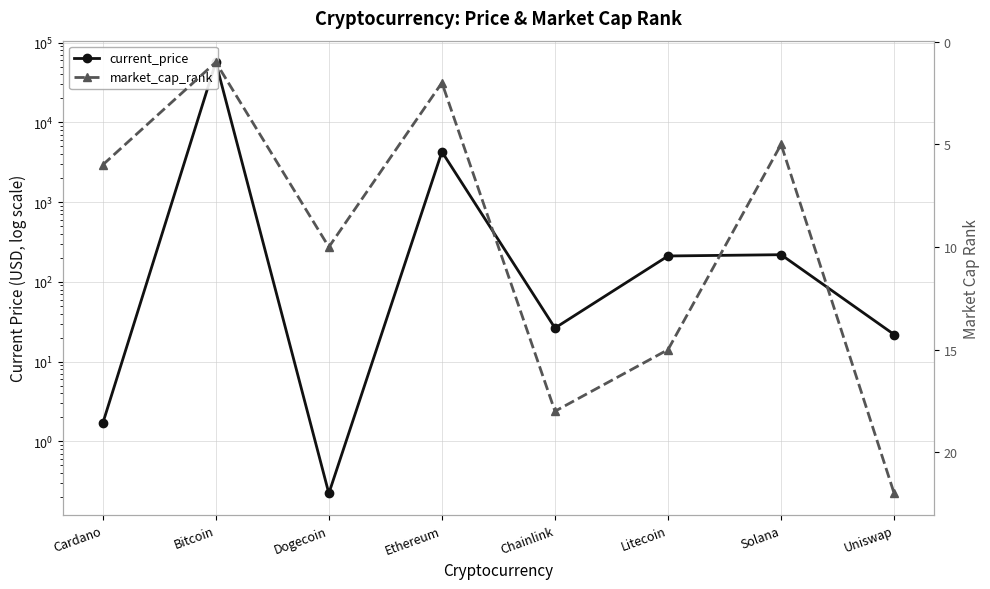

Is it true that market_cap_rank equals 1.5 at Cardano?

False